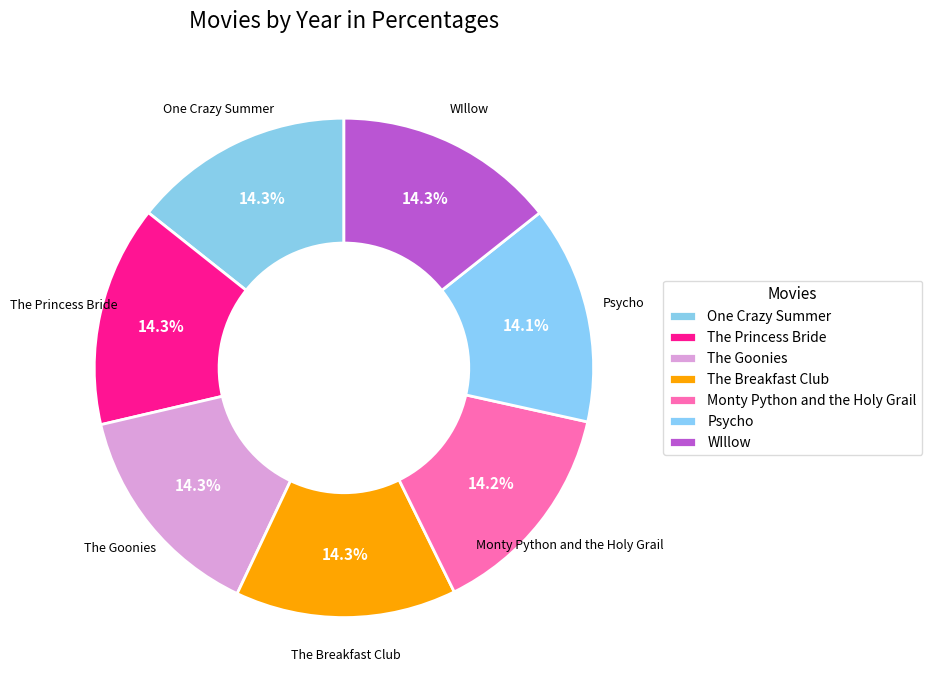

What percentage is the The Goonies slice, to the nearest percent?

14%